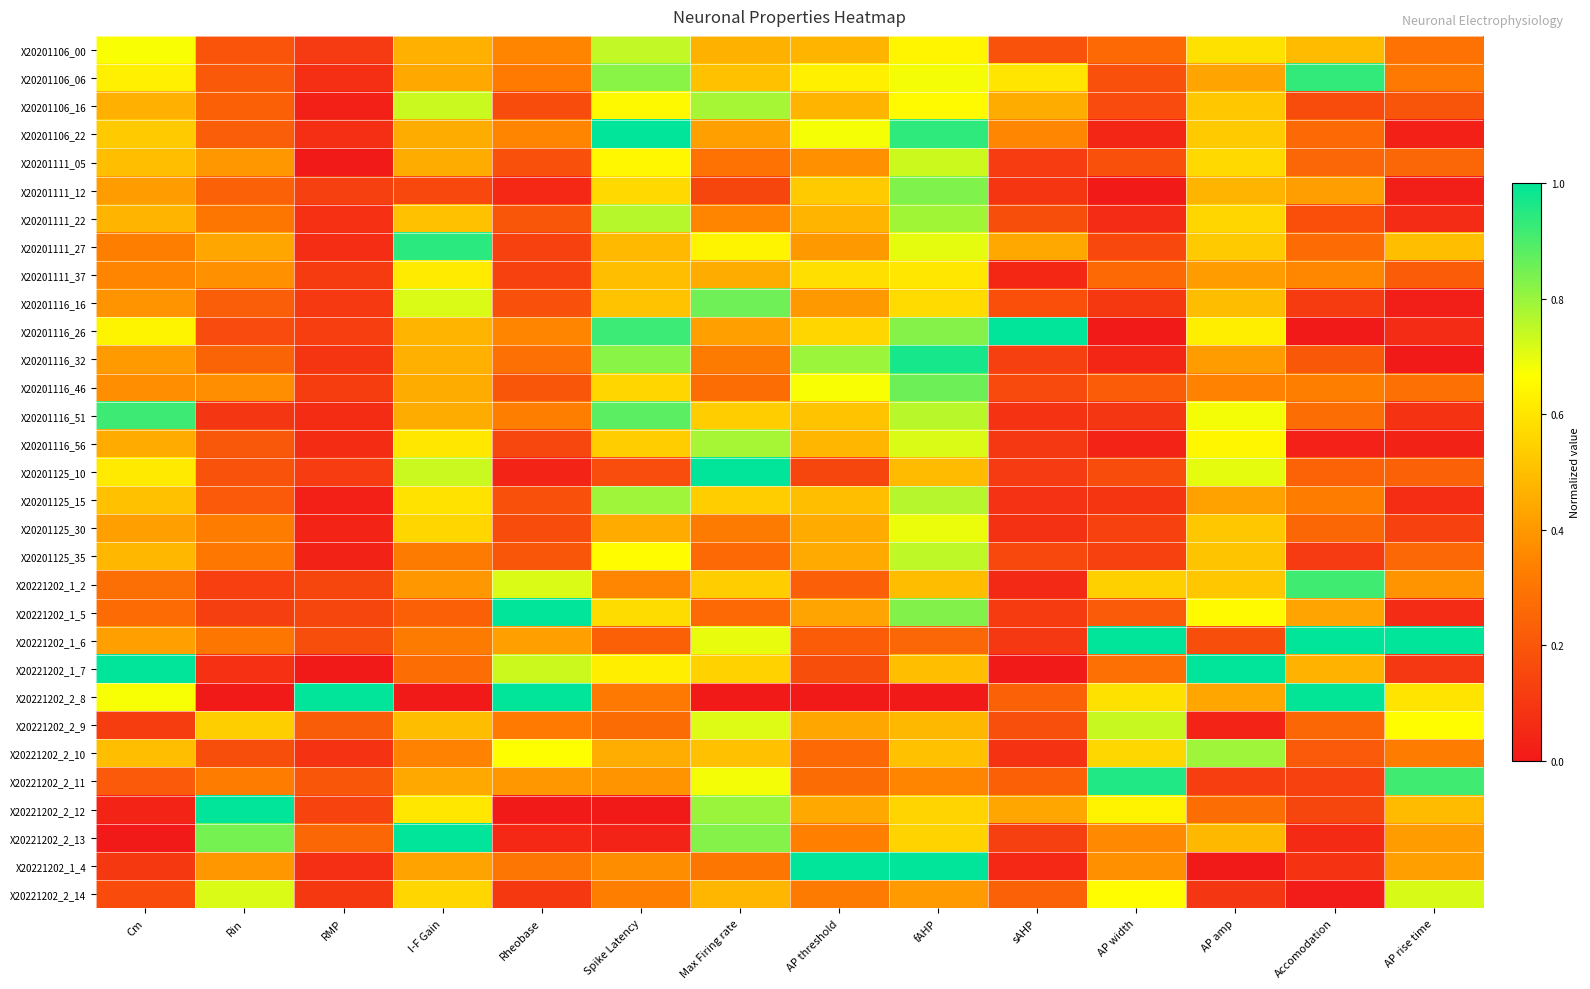

What is the total value across all series at AP threshold?

13.7